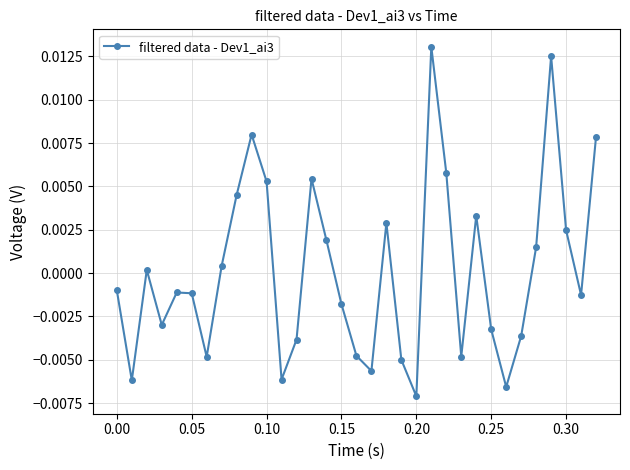

How many interior local peaks (higher than both neighbors) does the data have?

8